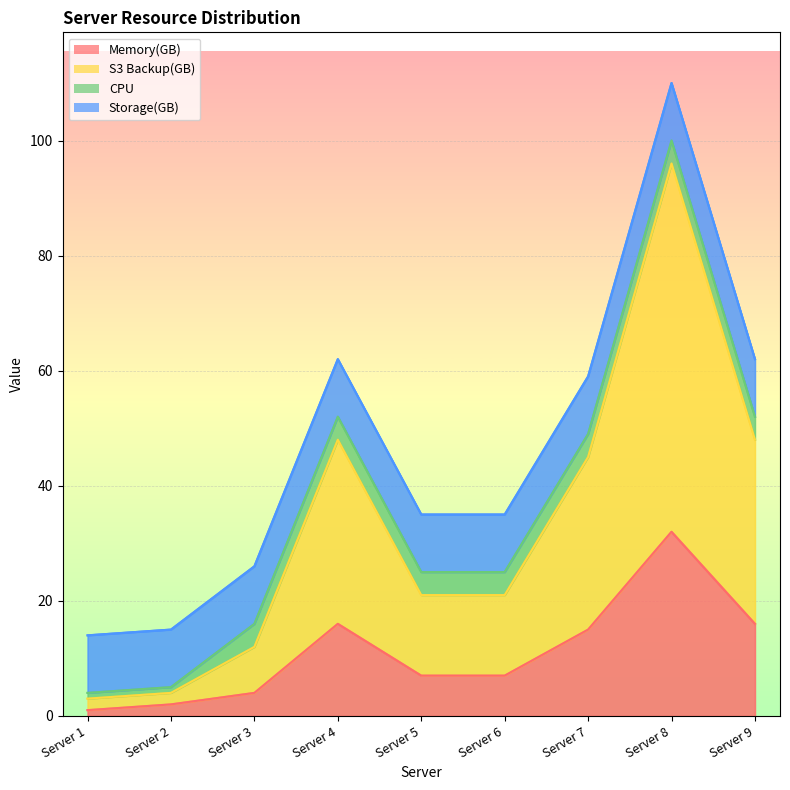

True or false: S3 Backup(GB) has a value of 77 at Server 7.

False